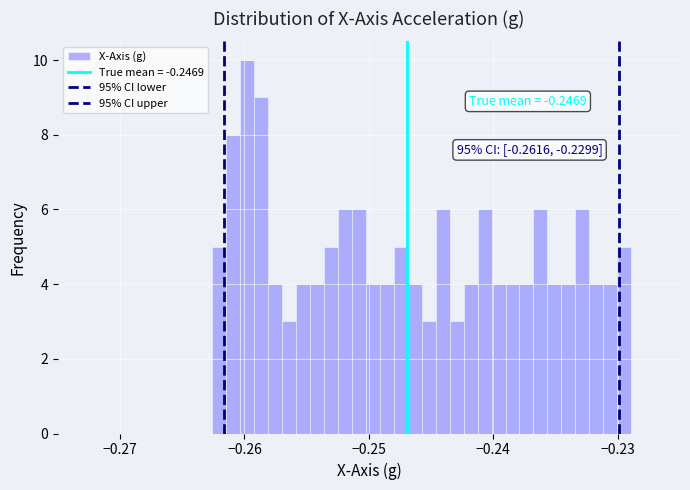

Around what value on the x-axis is the tallest bar? Give the approximate position of its centre, as read against the axis.

-0.260